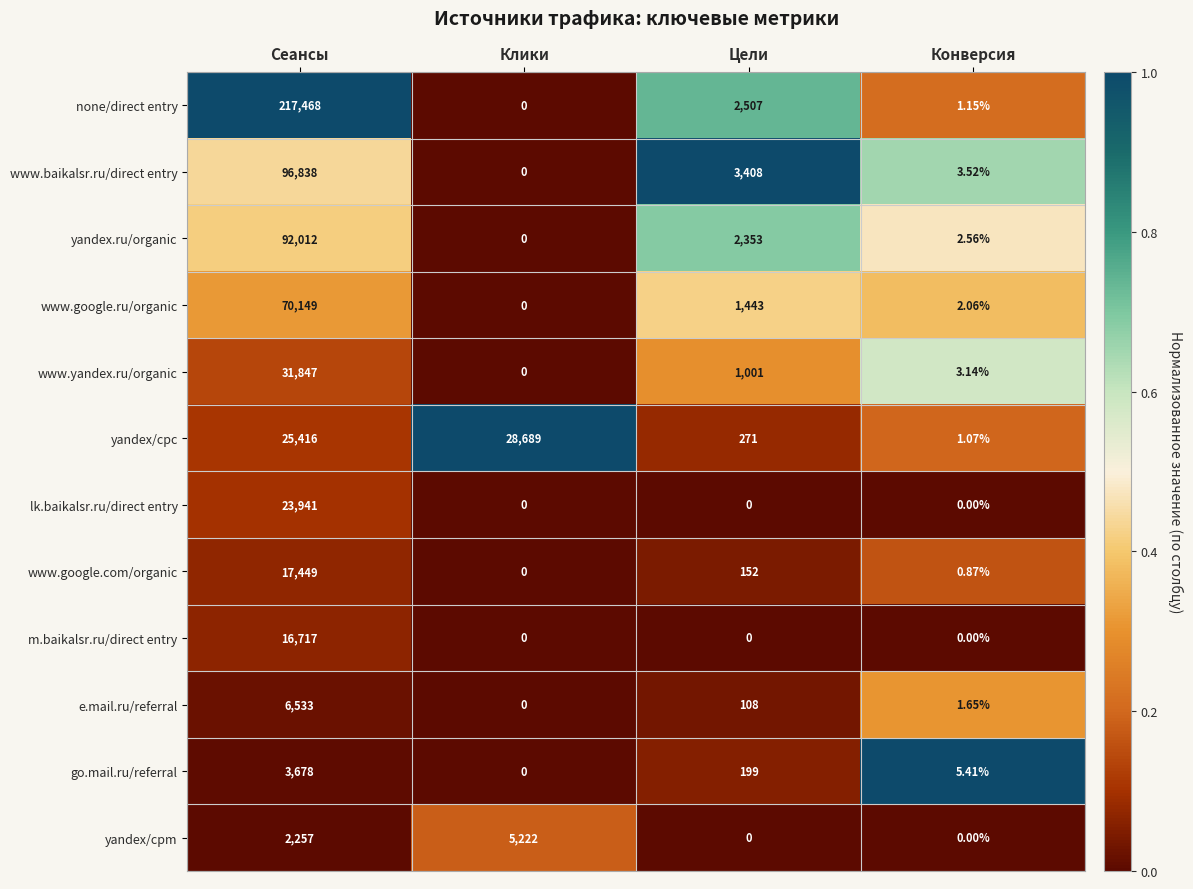

Rank the series by their maximum value, from highest to lowest.

none/direct entry, www.baikalsr.ru/direct entry, yandex.ru/organic, www.google.ru/organic, www.yandex.ru/organic, yandex/cpc, lk.baikalsr.ru/direct entry, www.google.com/organic, m.baikalsr.ru/direct entry, e.mail.ru/referral, yandex/cpm, go.mail.ru/referral